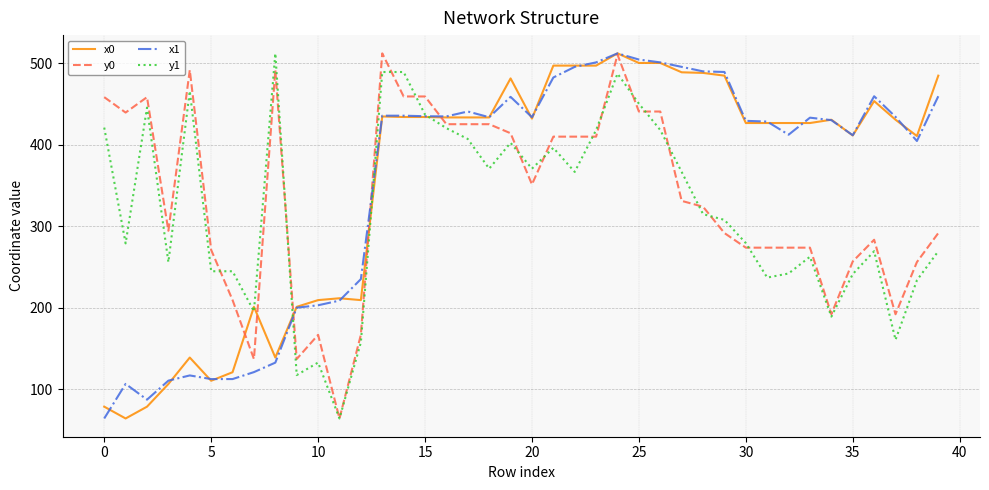

What is the maximum value shown in the chart?

512.0